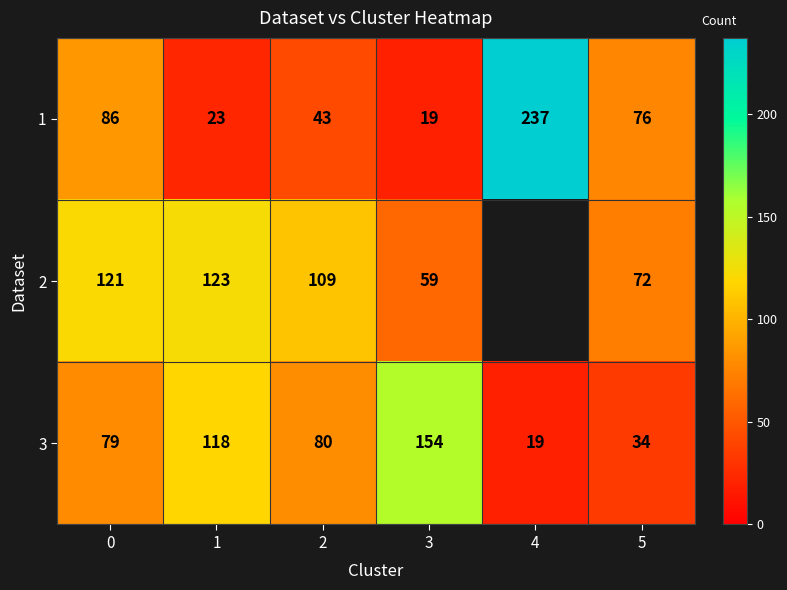

The value of 1 at 5 is 76. True or false?

True